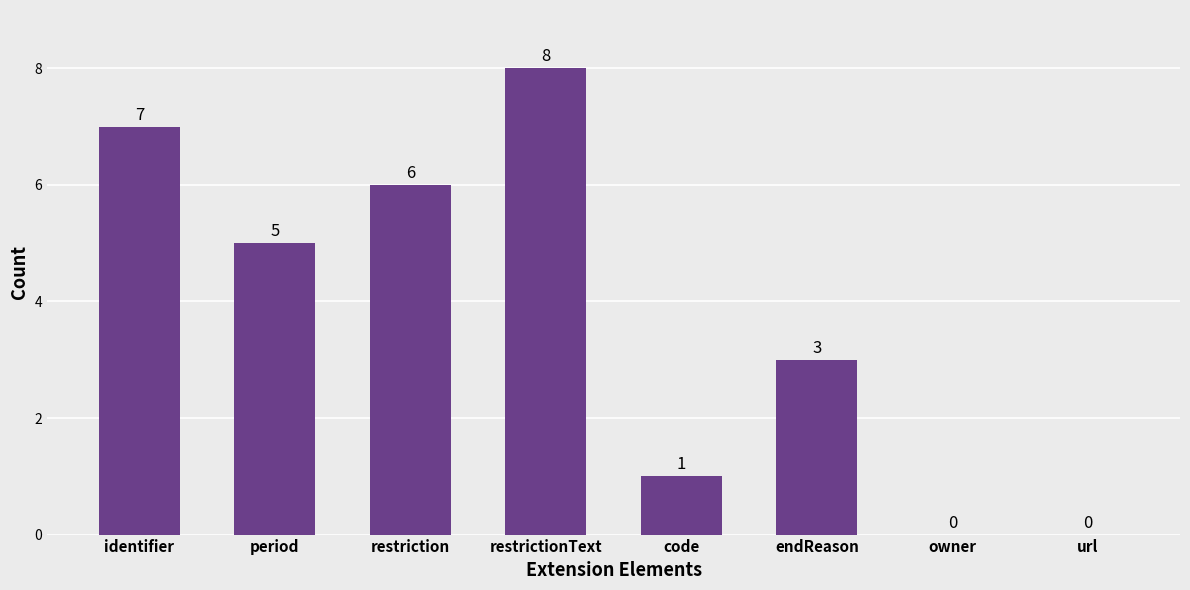

Reading left to right, transcribe all the data shown in this chart.

identifier=7	period=5	restriction=6	restrictionText=8	code=1	endReason=3	owner=0	url=0